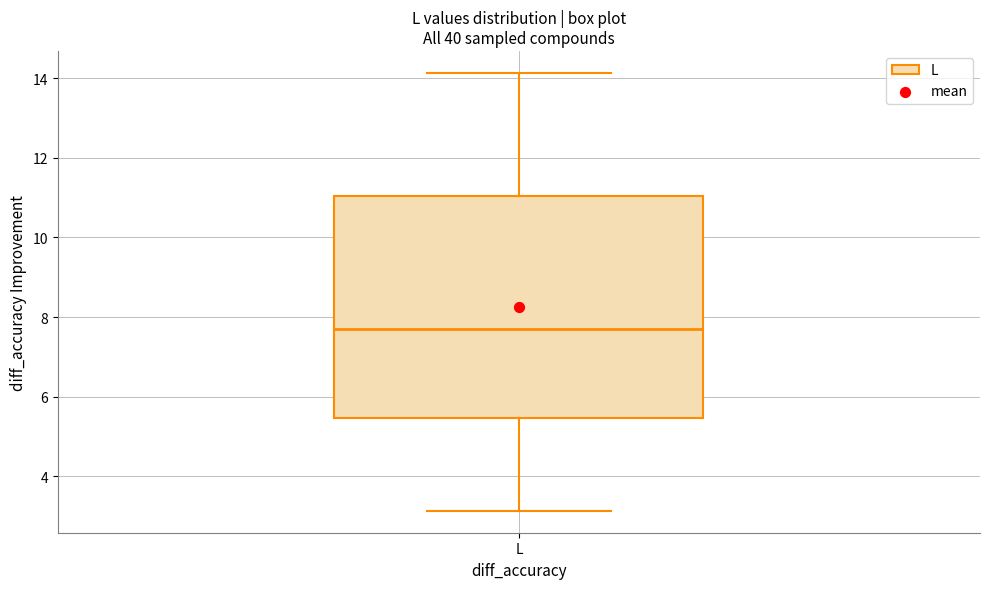

Read this box plot against the y-axis: the position of the median line, the range covered by the box, and the ends of both whiskers. The values are not printed on the chart, so give them approximately, as read against the axis.

median 7.6, box 5.4 to 11.0, whiskers 3.2 to 14.2